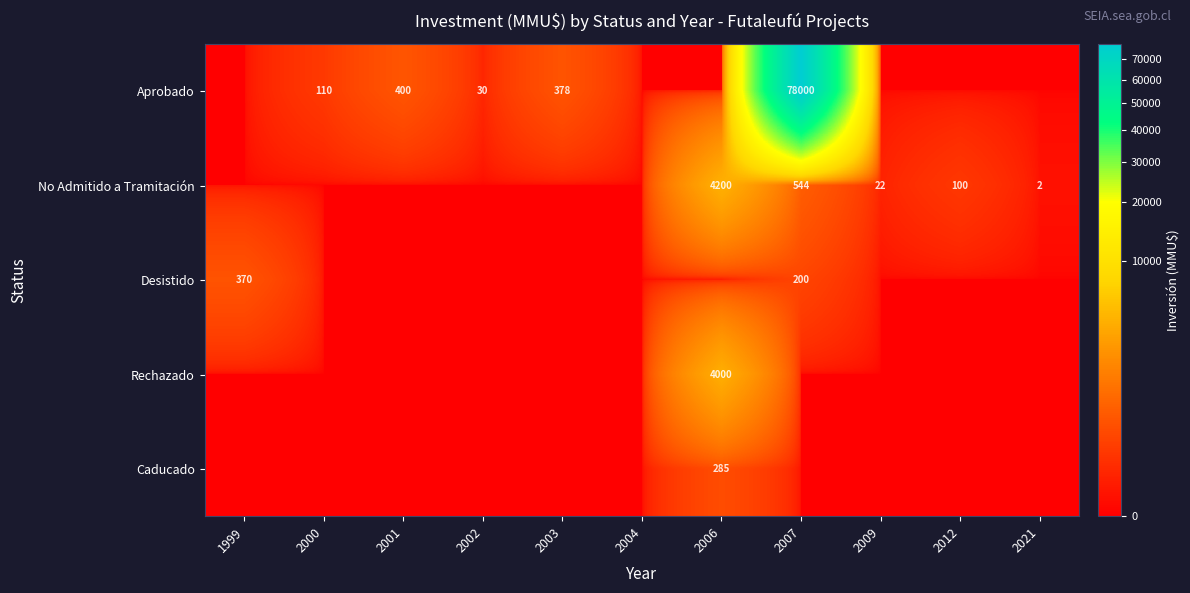

The value of Aprobado at 2002 is 30. True or false?

True